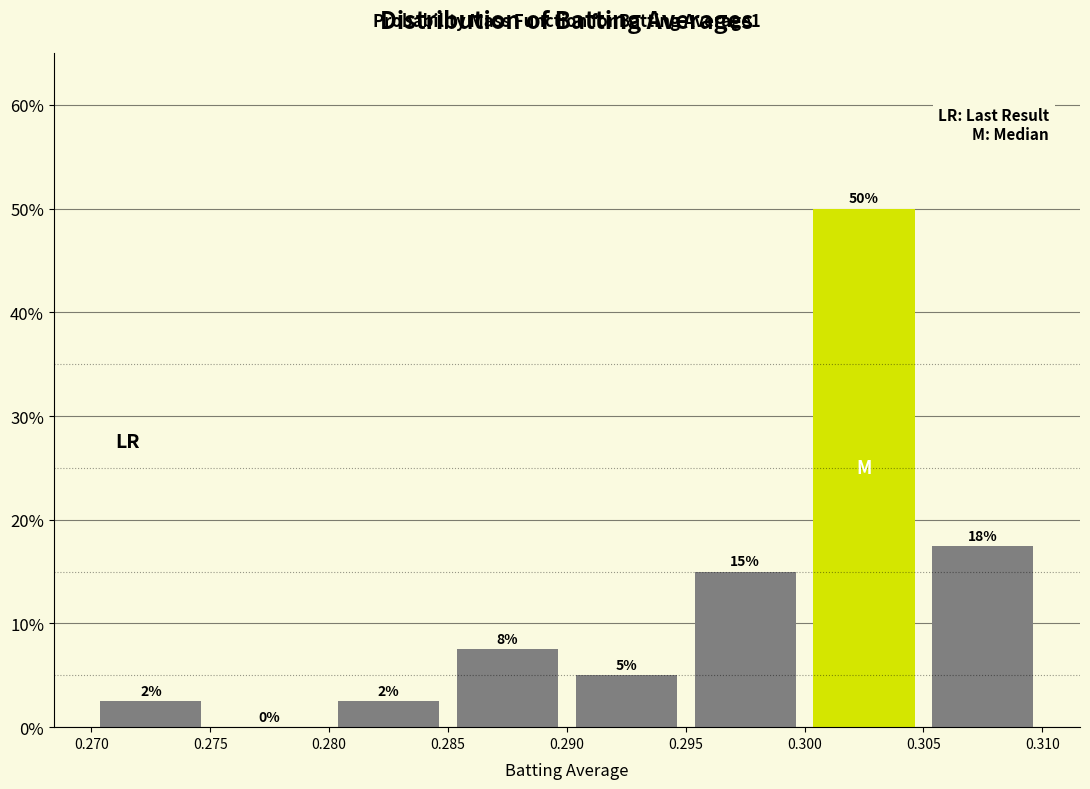

Over which range of the x-axis is the bar tallest?

0.300 to 0.305